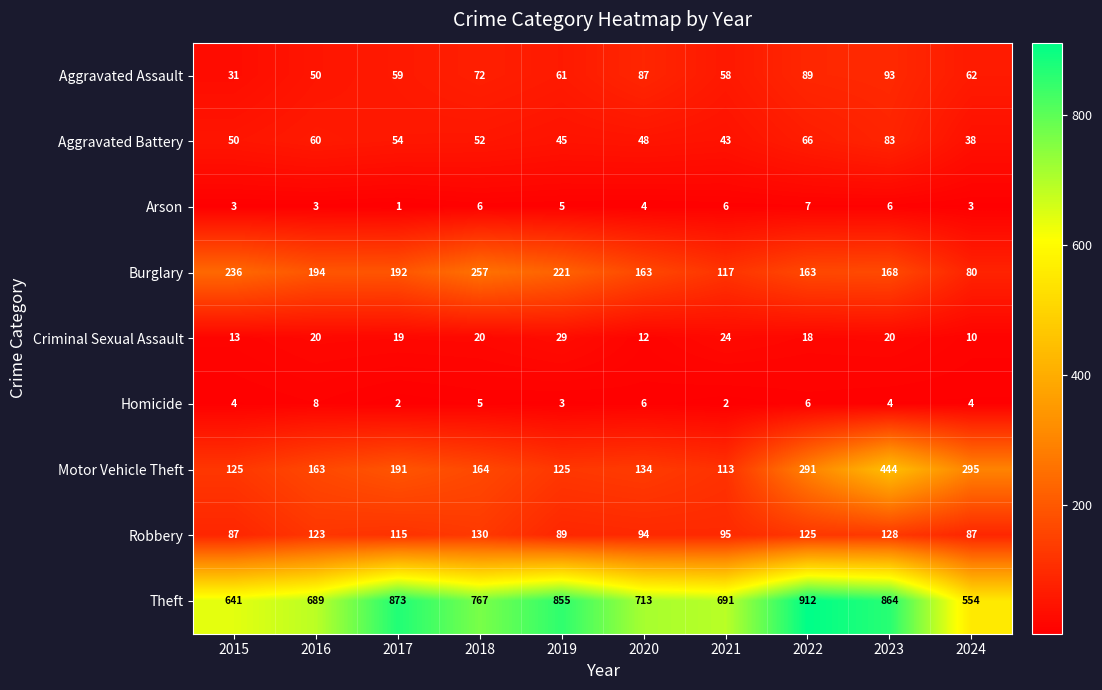

At 2017, list the series in order from smallest to largest.

Arson, Homicide, Criminal Sexual Assault, Aggravated Battery, Aggravated Assault, Robbery, Motor Vehicle Theft, Burglary, Theft